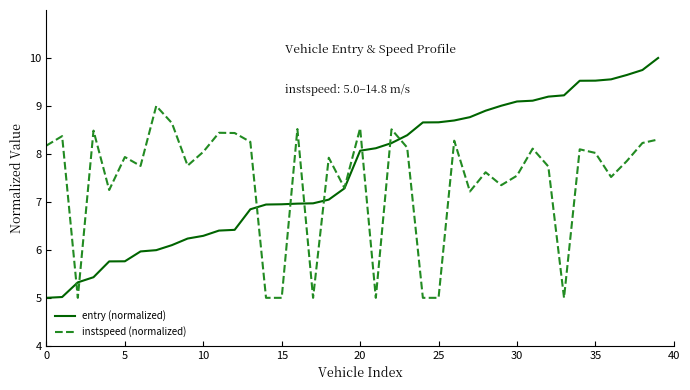

List the series in order of their peak value, lowest first.

instspeed (normalized), entry (normalized)